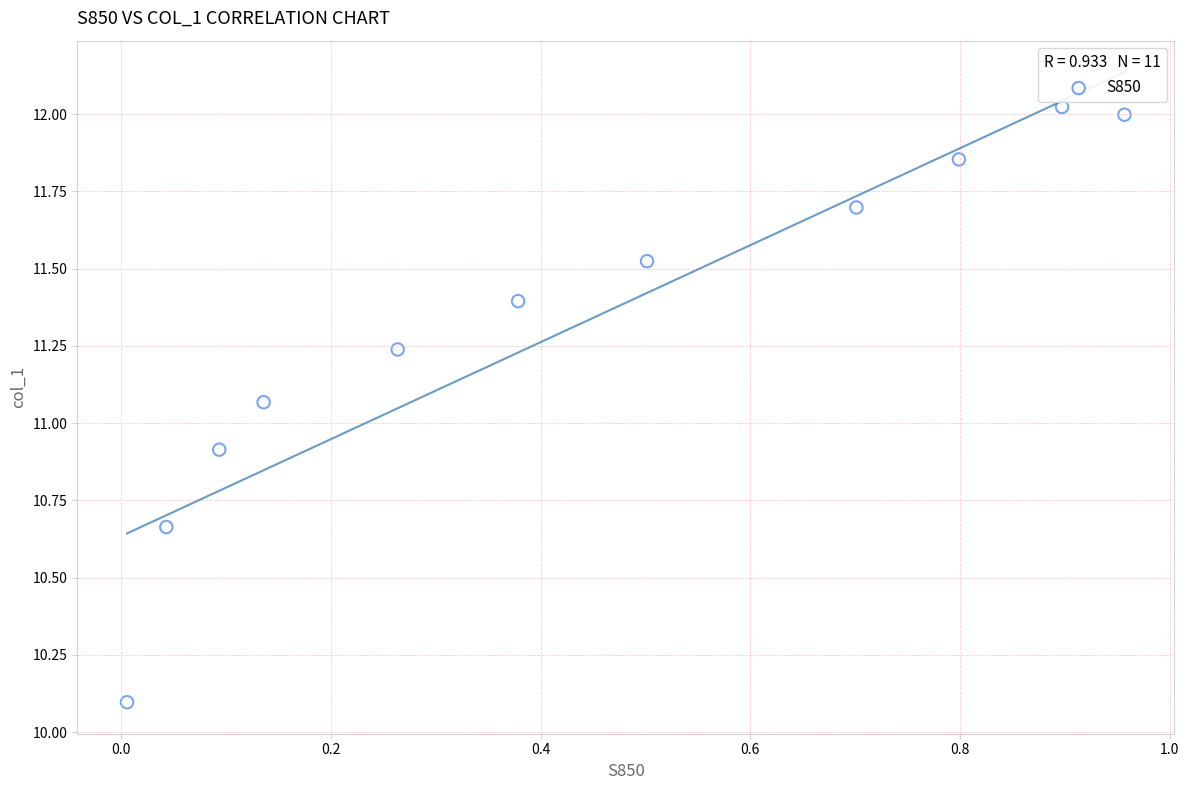

What is the average Y value?

11.3